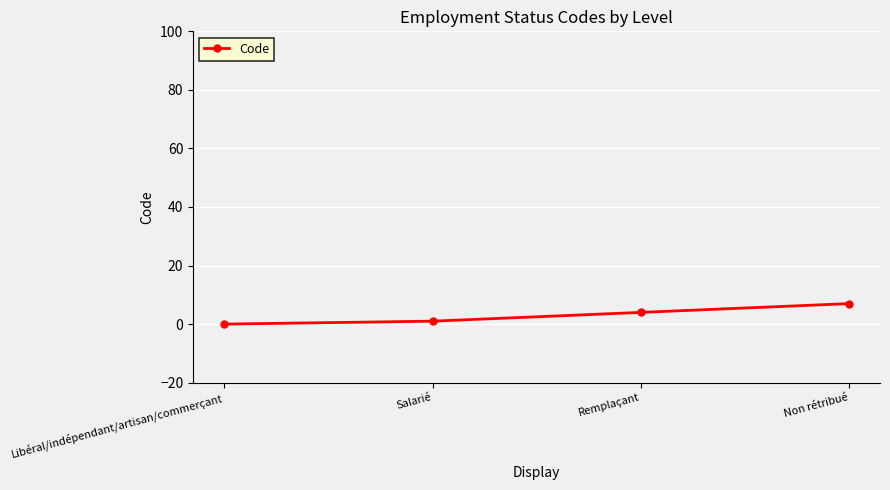

How many lines are shown in the chart?

1